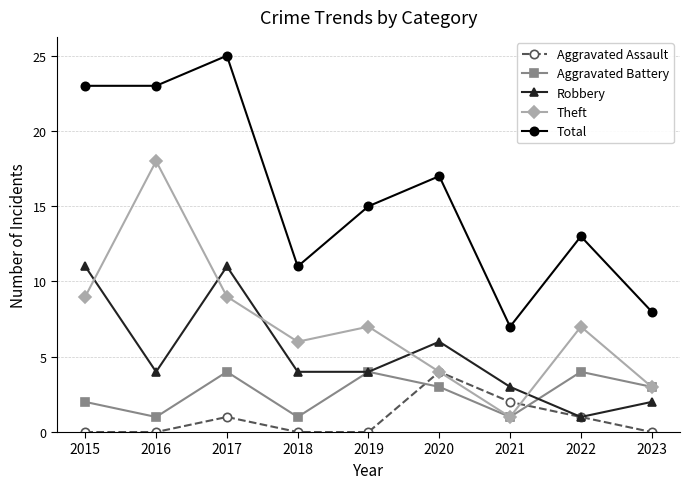

True or false: Total and Aggravated Assault cross at least once.

False